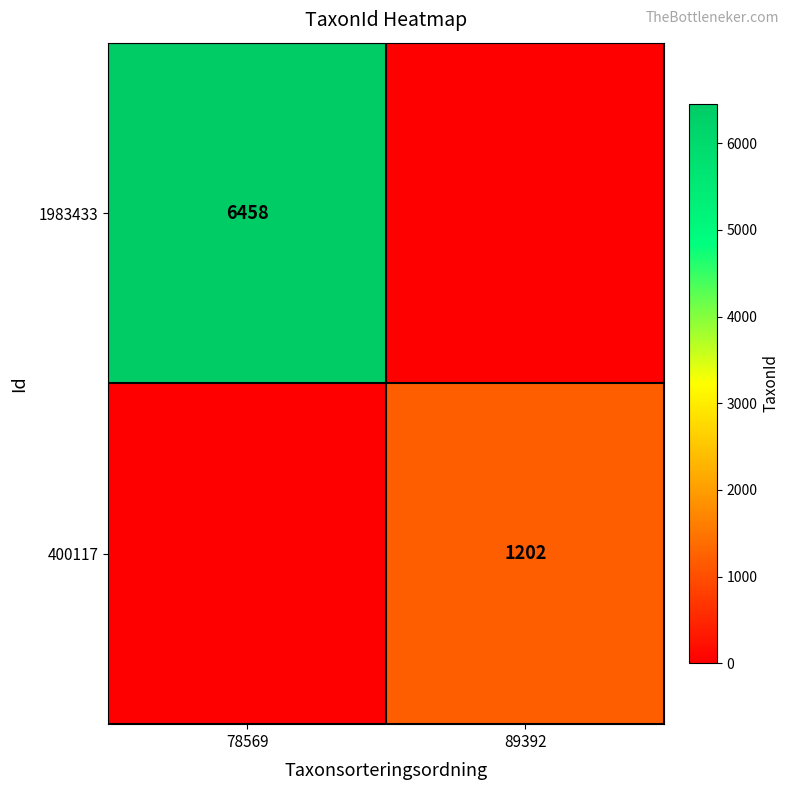

What is the maximum value shown in the chart?

6458